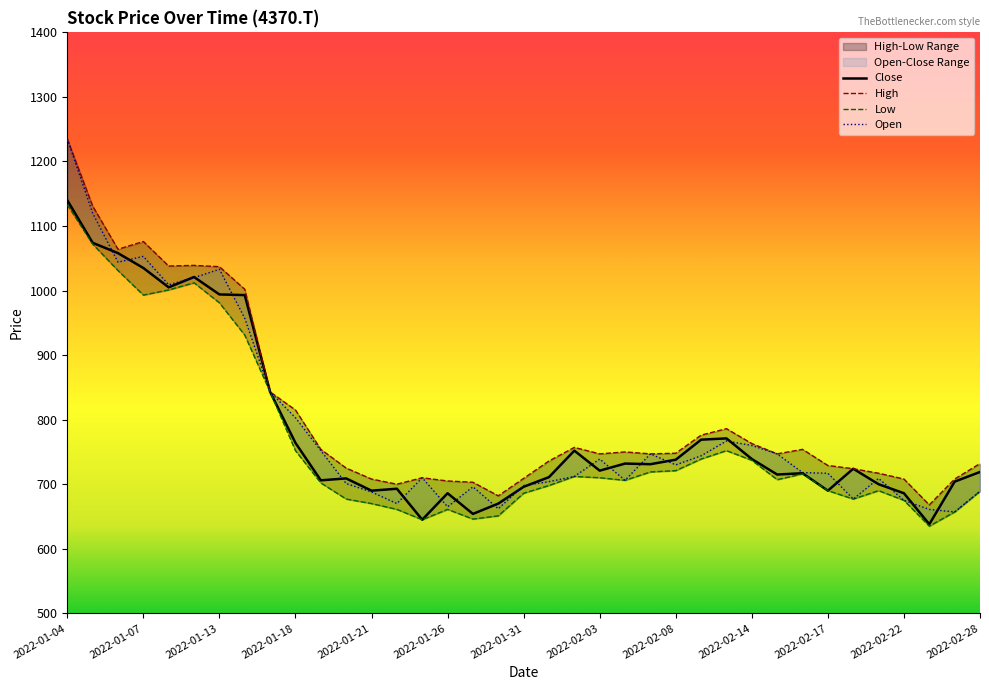

What is the difference between the highest and lowest values at 2022-02-01?

38